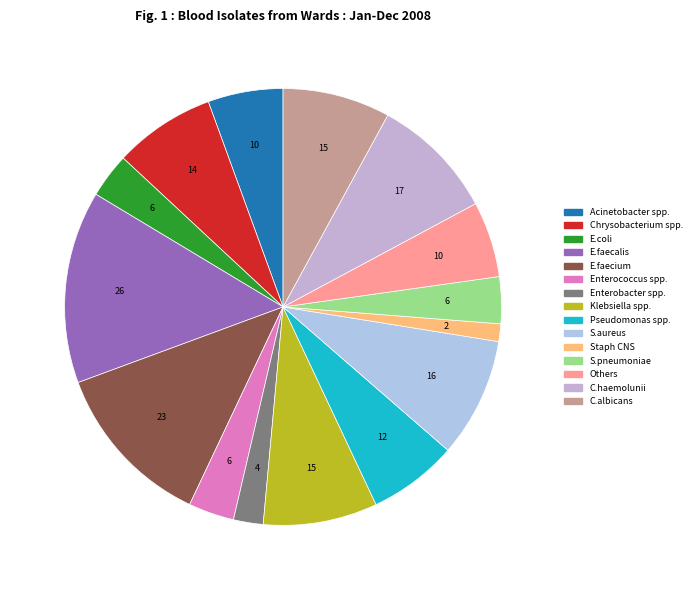

How many slices are in this pie chart?

15